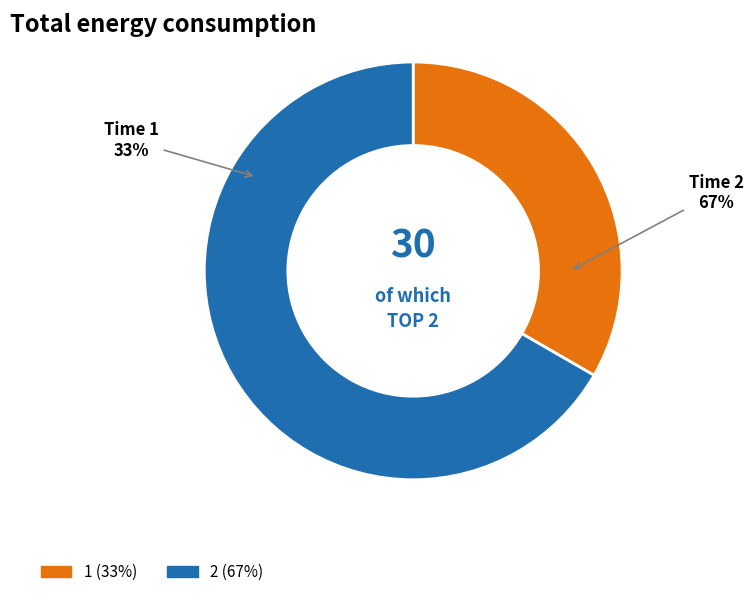

Which category has the biggest portion of the pie?

2